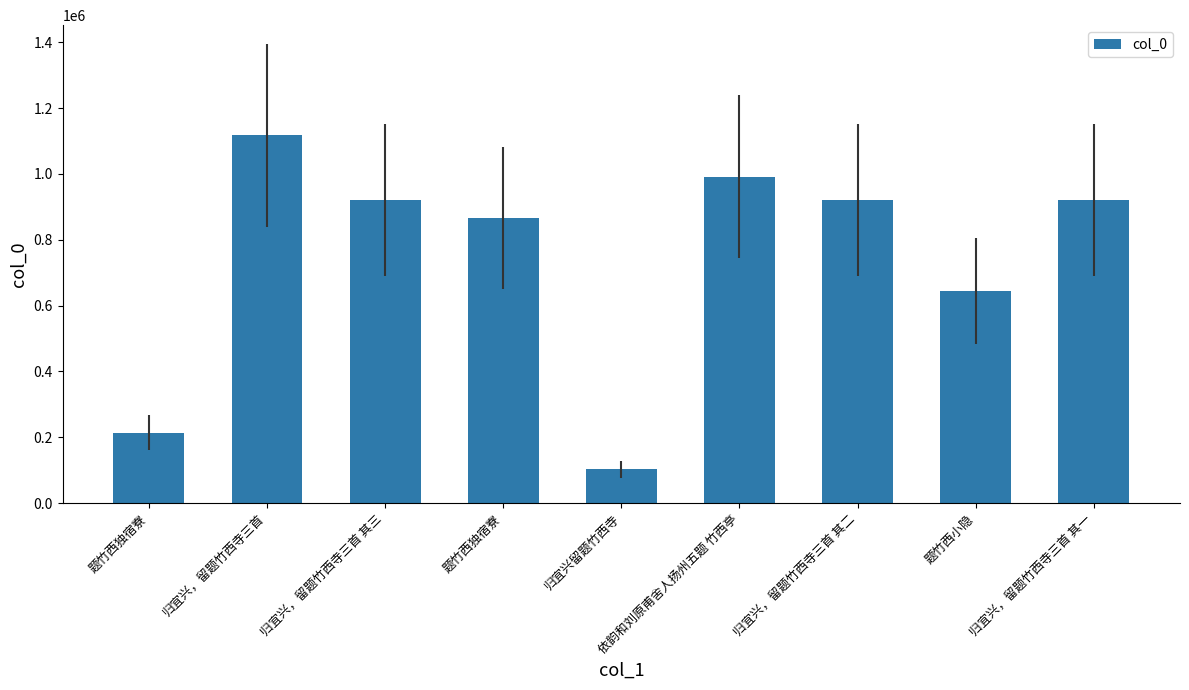

At which label is the value closest to 609645?

题竹西小隐